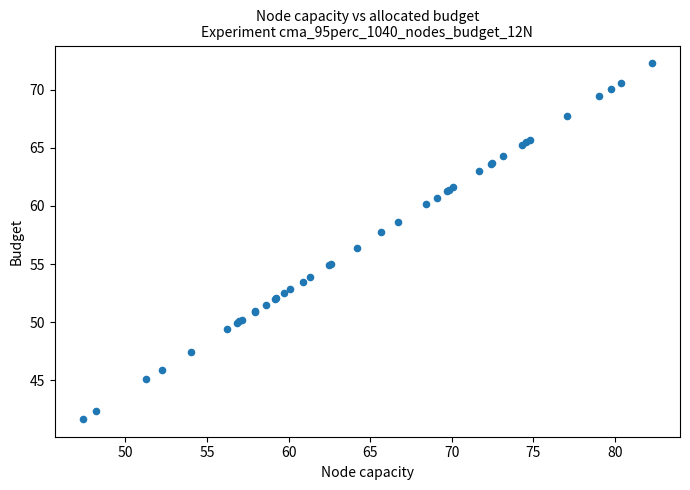

What Y value in the scatter plot is closest to 56?

56.4